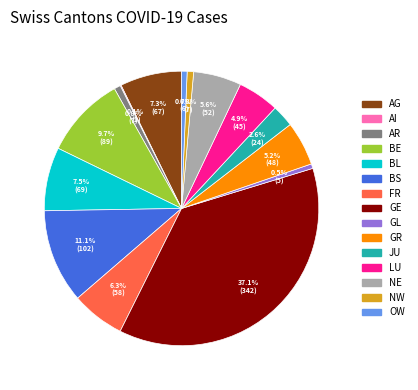

To the nearest percent, what is the difference between the largest and smallest slice percentages?

37%